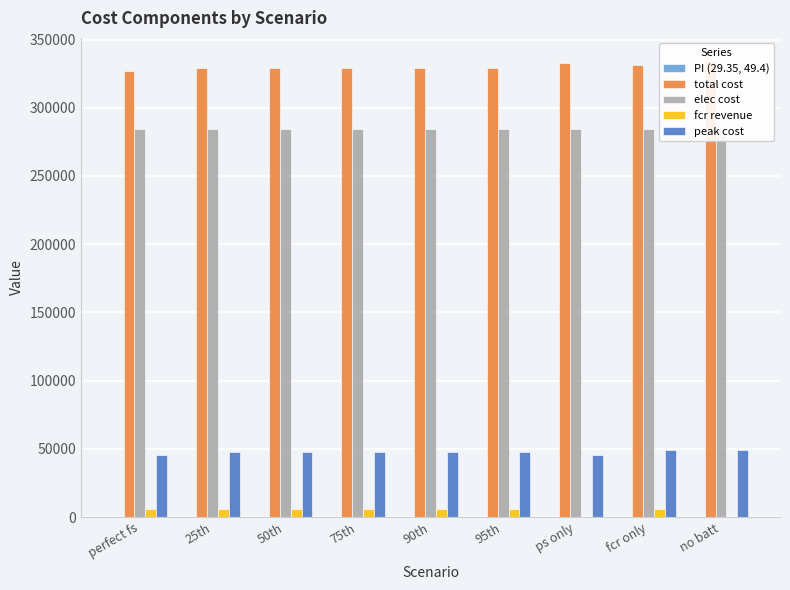

Which category has the lowest value across all series?

no batt